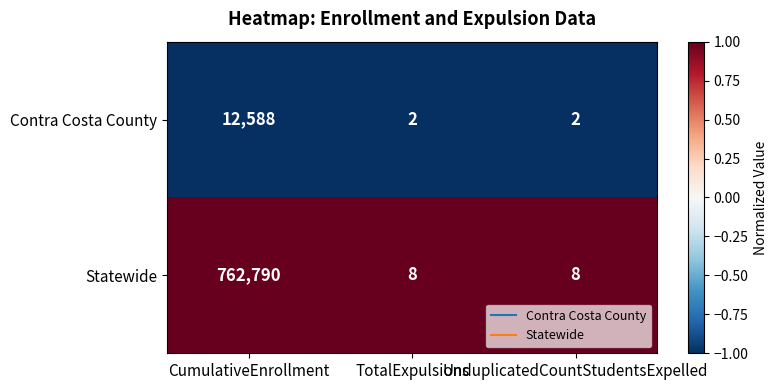

At which category does the chart reach its peak across all series?

CumulativeEnrollment